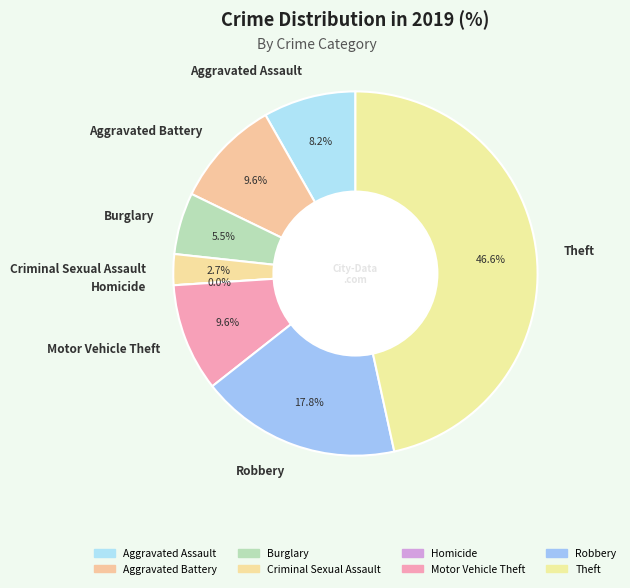

To the nearest percent, what percentage of the pie is Criminal Sexual Assault?

3%